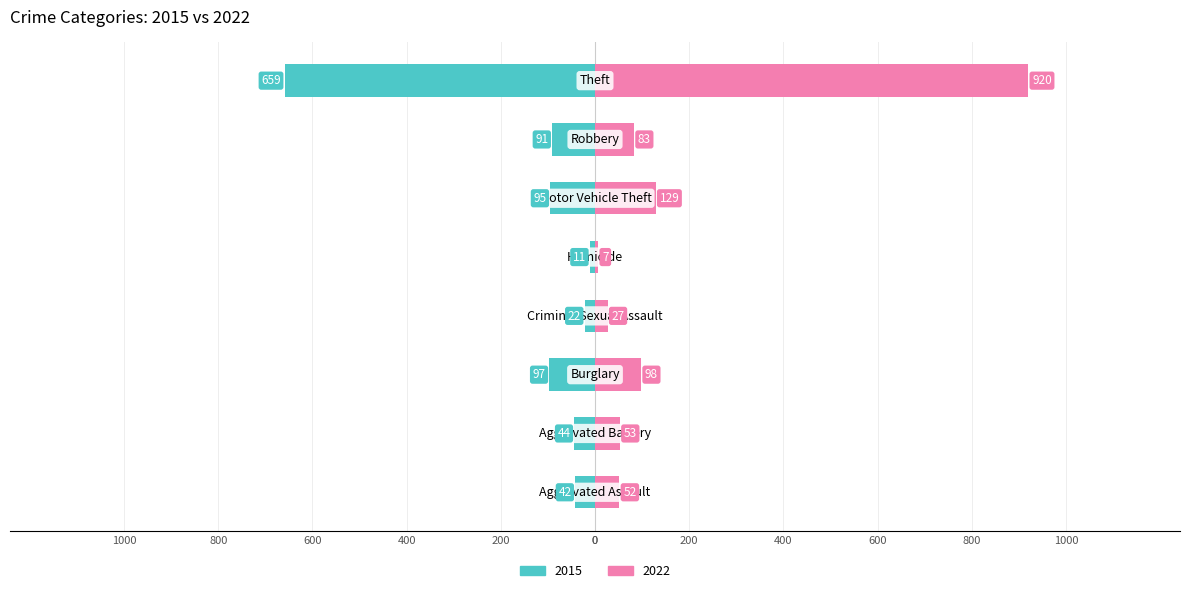

What position from the right is Motor Vehicle Theft?

3